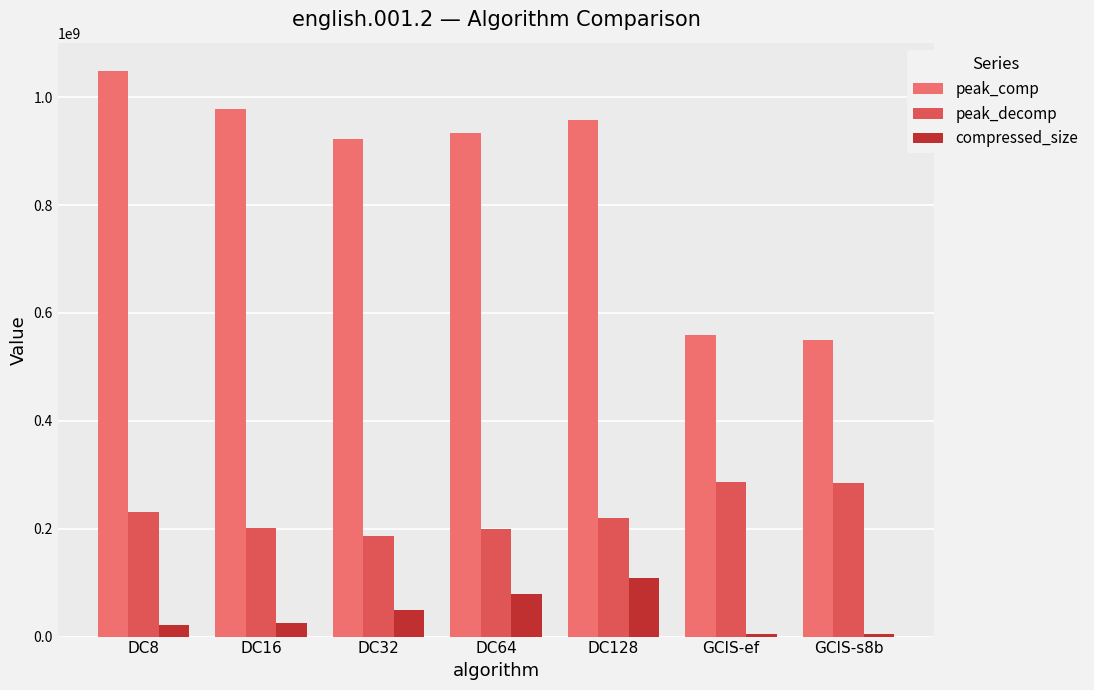

What is the total value across all series at DC128?

1285358669